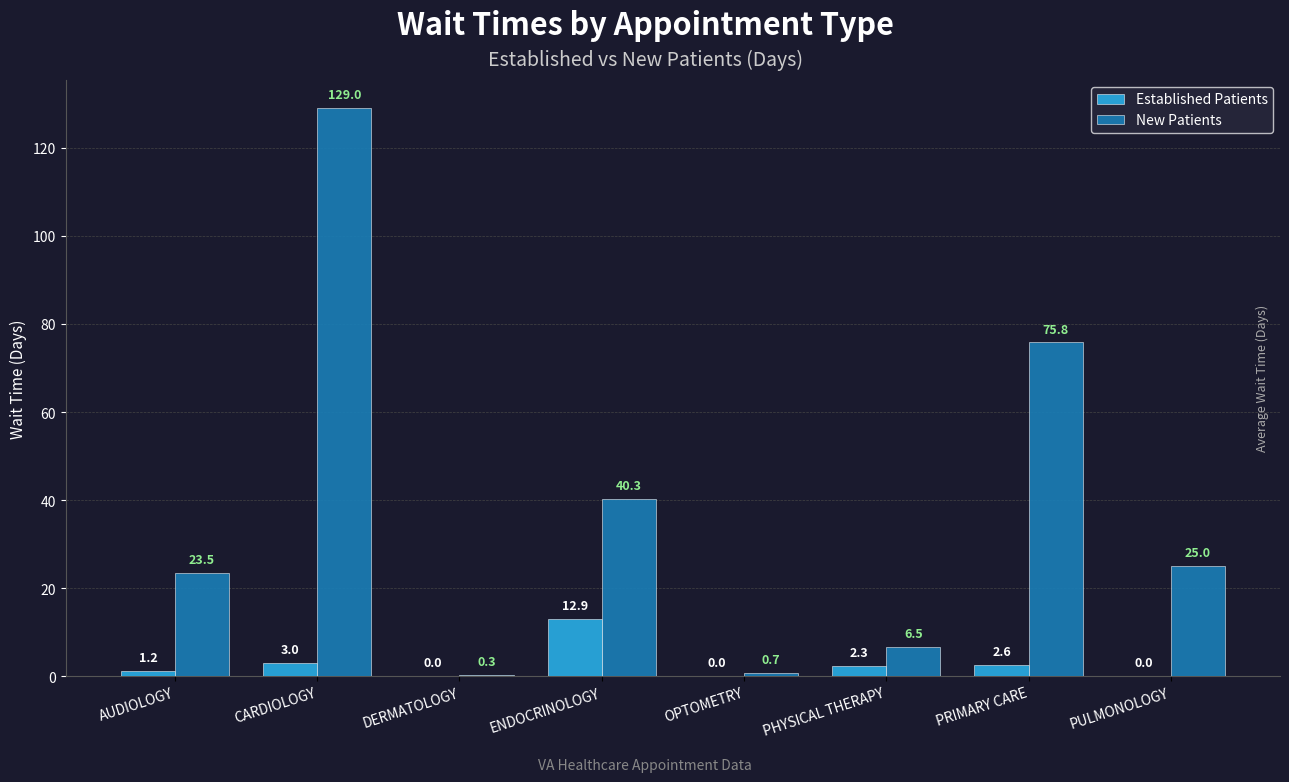

True or false: Established Patients has a value of 0.0 at OPTOMETRY.

True